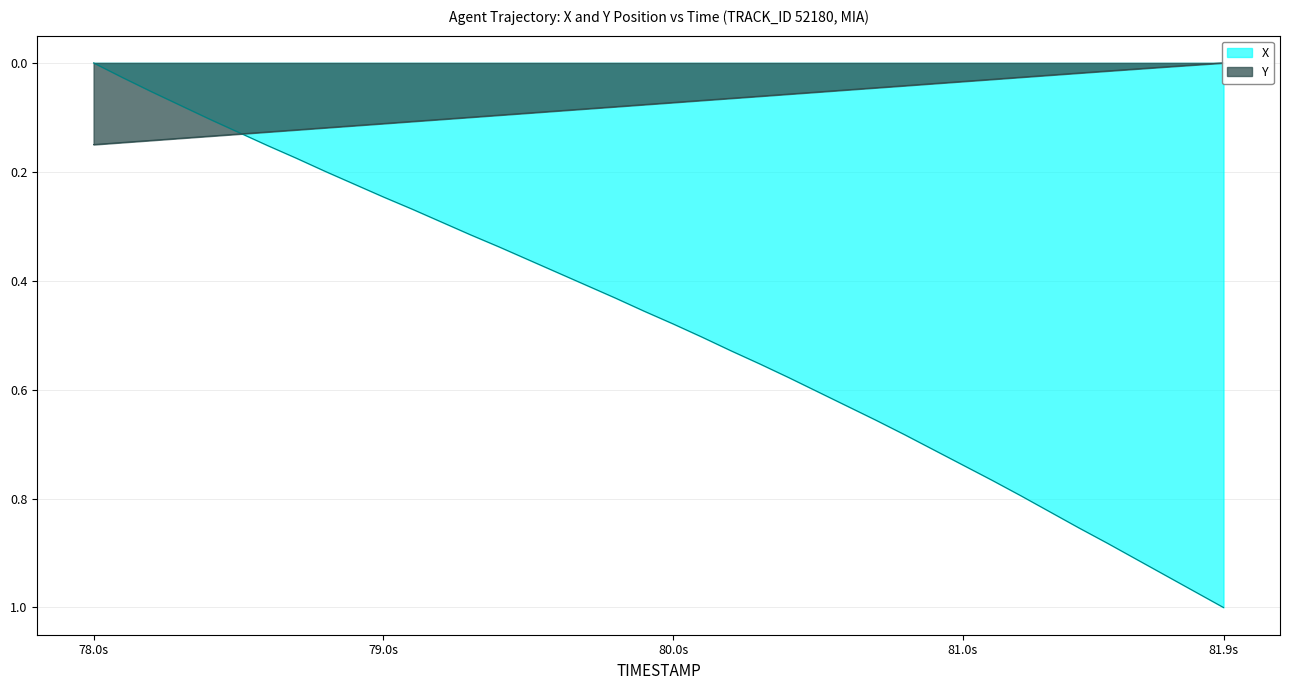

The X series shows -0.4 at 78.0s. True or false?

False